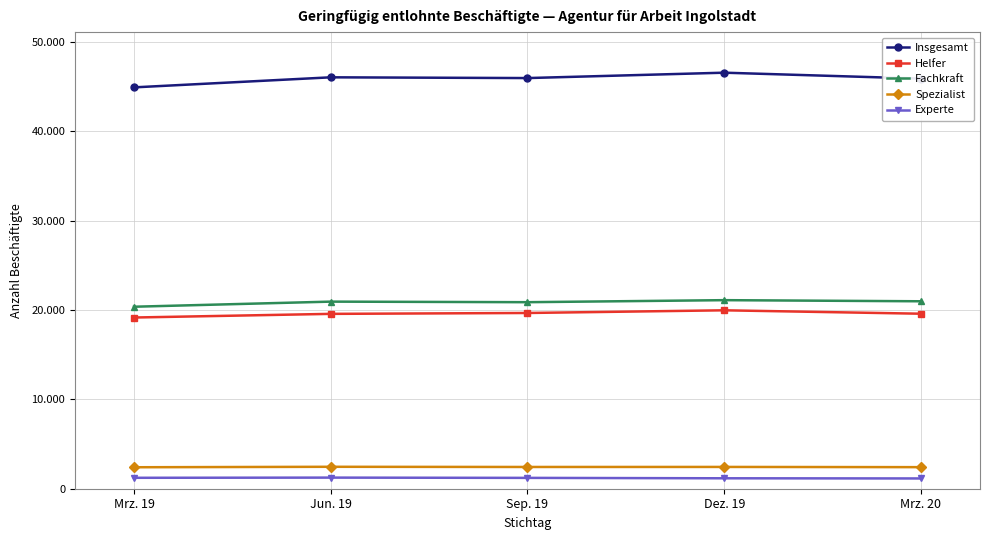

Reading left to right, what are all the values shown in this chart?

Insgesamt: 44926	46052	45968	46570	45908
Helfer: 19164	19573	19672	19972	19590
Fachkraft: 20372	20943	20880	21107	20982
Spezialist: 2403	2455	2434	2439	2414
Experte: 1223	1244	1214	1168	1149